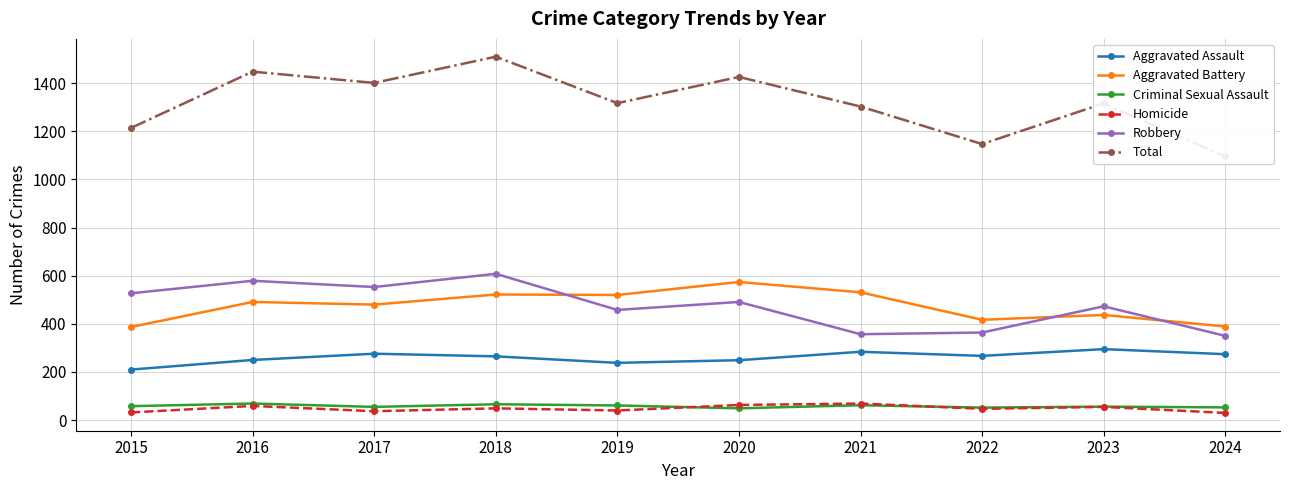

True or false: Robbery has a value of 579 at 2016.

True